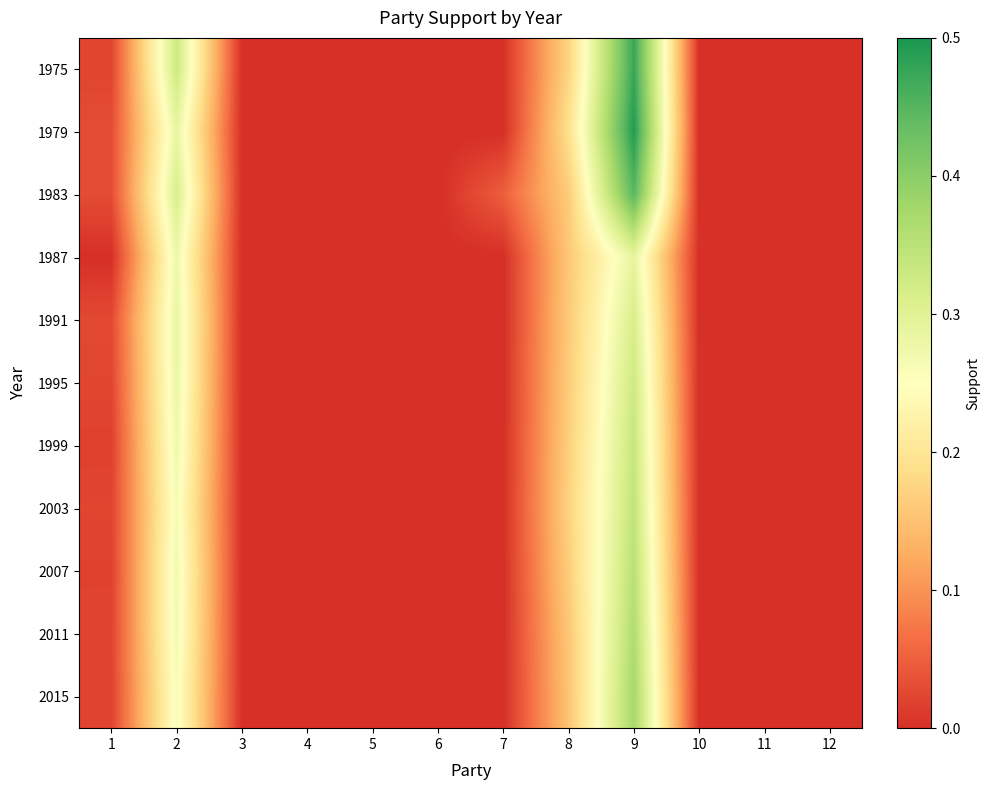

Reading left to right, transcribe all the data shown in this chart.

1975: 1=0.0	2=0.3	3=0.0	4=0.0	5=0.0	6=0.0	7=0.0	8=0.2	9=0.5	10=0.0	11=0.0	12=0.0
1979: 1=0.0	2=0.3	3=0.0	4=0.0	5=0.0	6=0.0	7=0.0	8=0.2	9=0.5	10=0.0	11=0.0	12=0.0
1983: 1=0.0	2=0.3	3=0.0	4=0.0	5=0.0	6=0.0	7=0.0	8=0.2	9=0.4	10=0.0	11=0.0	12=0.0
1987: 1=0.0	2=0.3	3=0.0	4=0.0	5=0.0	6=0.0	7=0.0	8=0.2	9=0.3	10=0.0	11=0.0	12=0.0
1991: 1=0.0	2=0.3	3=0.0	4=0.0	5=0.0	6=0.0	7=0.0	8=0.2	9=0.3	10=0.0	11=0.0	12=0.0
1995: 1=0.0	2=0.3	3=0.0	4=0.0	5=0.0	6=0.0	7=0.0	8=0.2	9=0.3	10=0.0	11=0.0	12=0.0
1999: 1=0.0	2=0.3	3=0.0	4=0.0	5=0.0	6=0.0	7=0.0	8=0.2	9=0.3	10=0.0	11=0.0	12=0.0
2003: 1=0.0	2=0.3	3=0.0	4=0.0	5=0.0	6=0.0	7=0.0	8=0.2	9=0.3	10=0.0	11=0.0	12=0.0
2007: 1=0.0	2=0.3	3=0.0	4=0.0	5=0.0	6=0.0	7=0.0	8=0.2	9=0.4	10=0.0	11=0.0	12=0.0
2011: 1=0.0	2=0.3	3=0.0	4=0.0	5=0.0	6=0.0	7=0.0	8=0.2	9=0.4	10=0.0	11=0.0	12=0.0
2015: 1=0.0	2=0.3	3=0.0	4=0.0	5=0.0	6=0.0	7=0.0	8=0.2	9=0.4	10=0.0	11=0.0	12=0.0